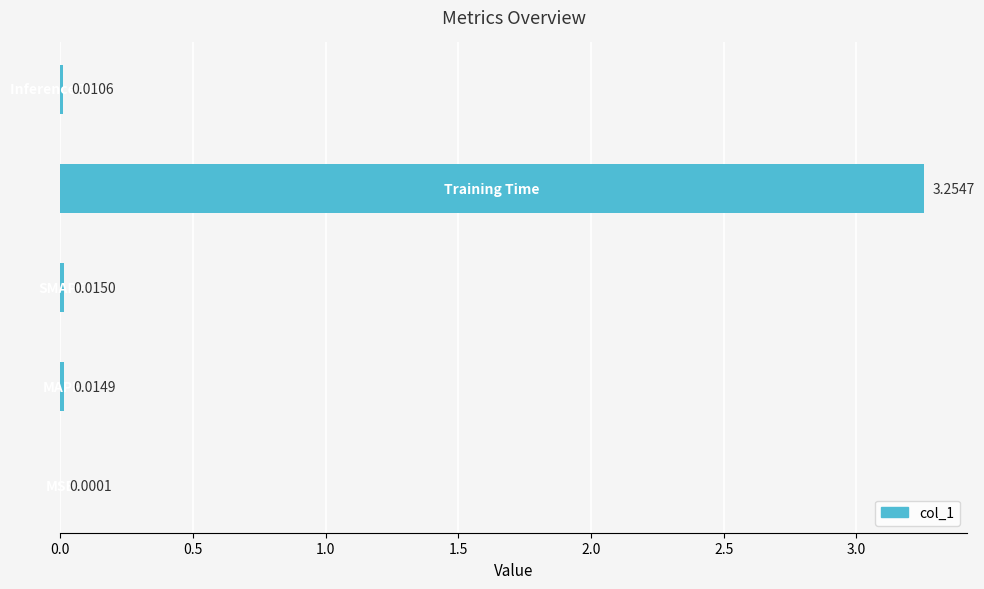

Are the bars horizontal?

Yes